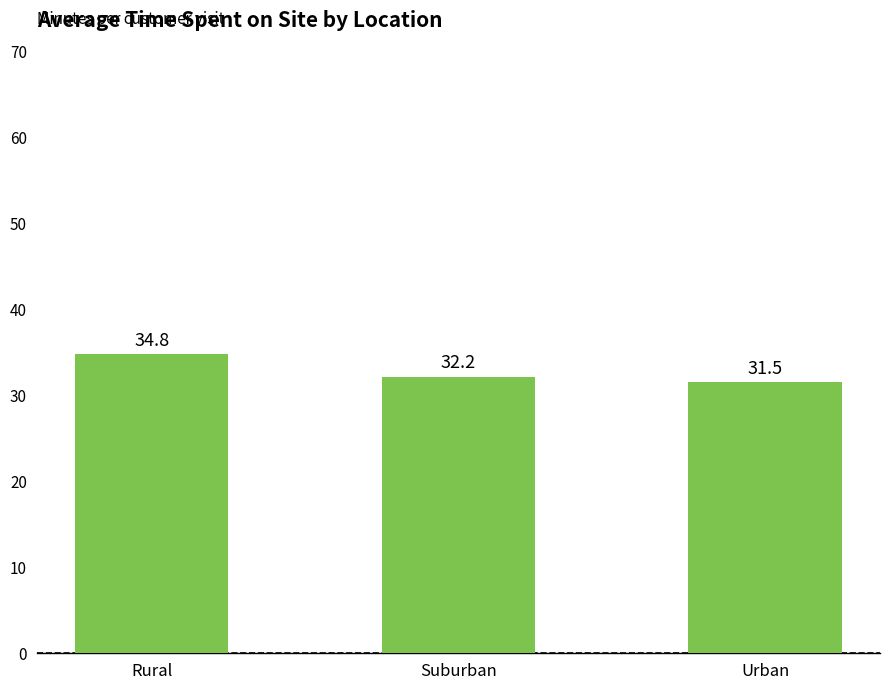

Rank the categories by value from highest to lowest.

Rural, Suburban, Urban